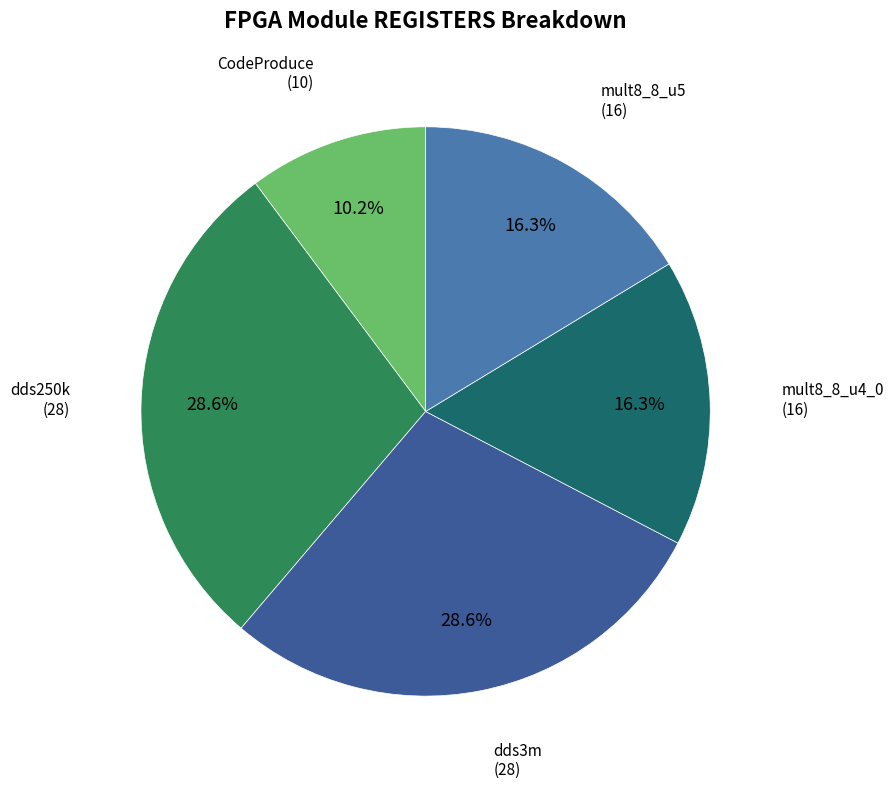

Count the number of slices in the pie.

5